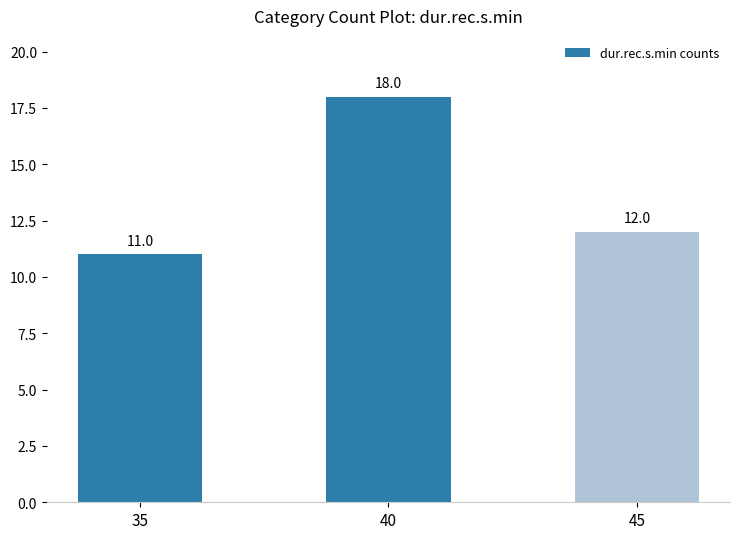

The value at 40 is 18. True or false?

True